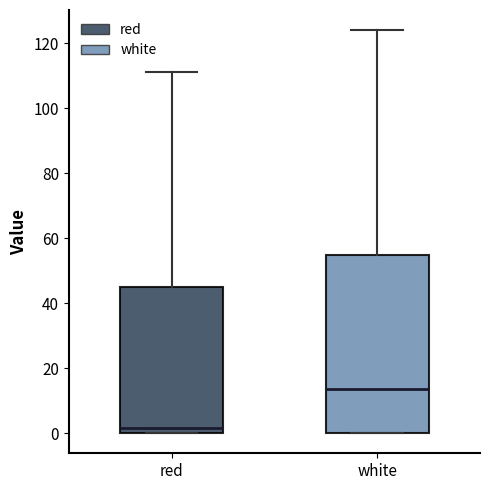

Comparing the boxes themselves (not the whiskers), which one is the tallest?

white